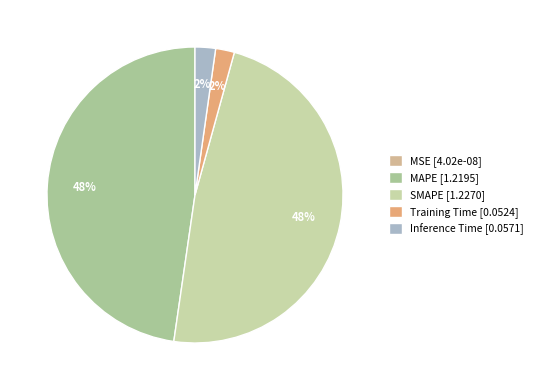

To the nearest percent, what percentage of the pie is Training Time?

2%